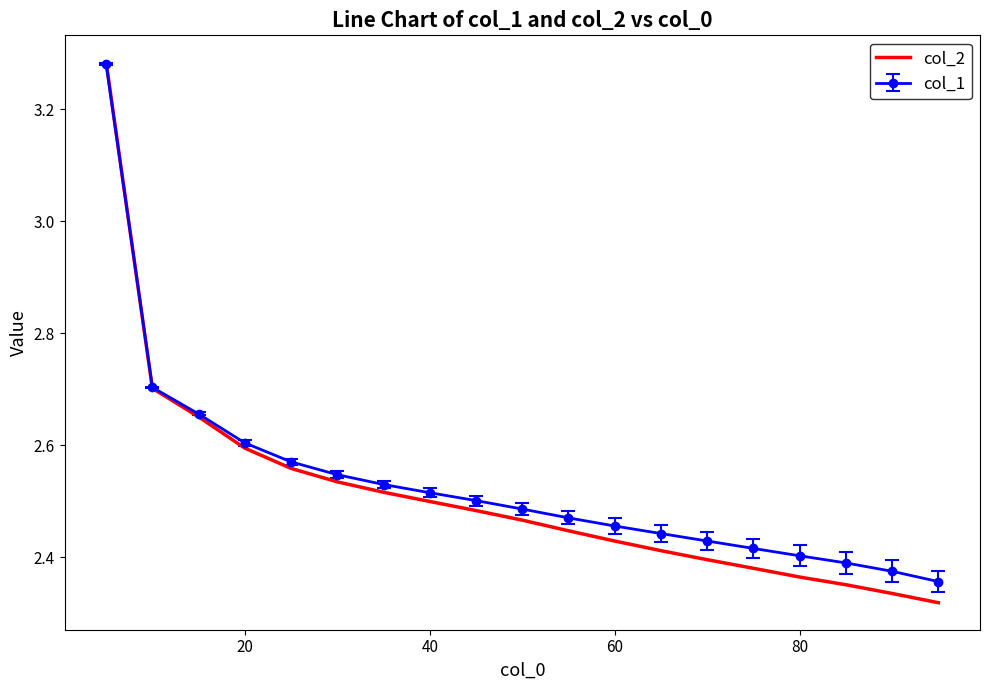

Which series has the largest range (max minus min)?

col_2